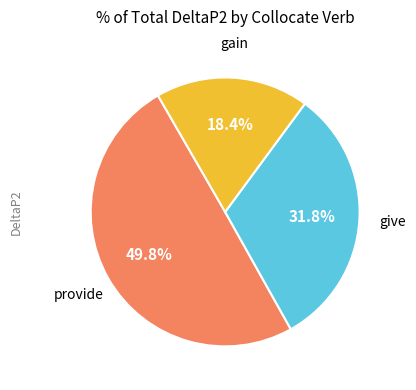

Does any single category account for the majority?

No